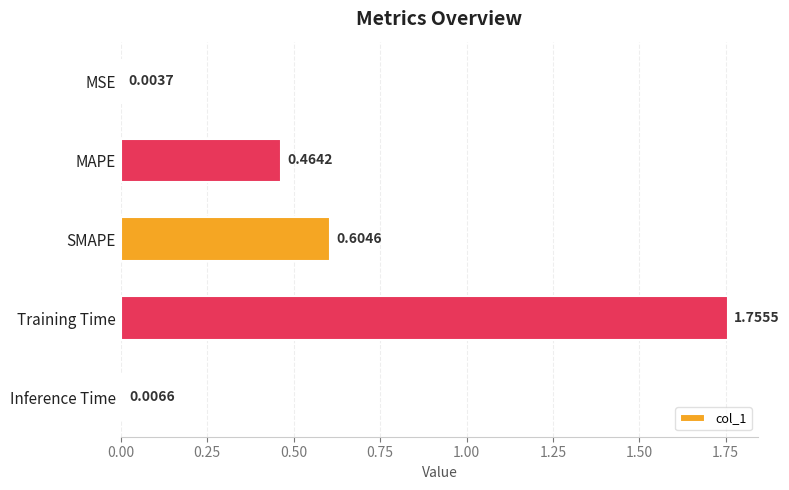

Which has a higher value, Training Time or Inference Time?

Training Time